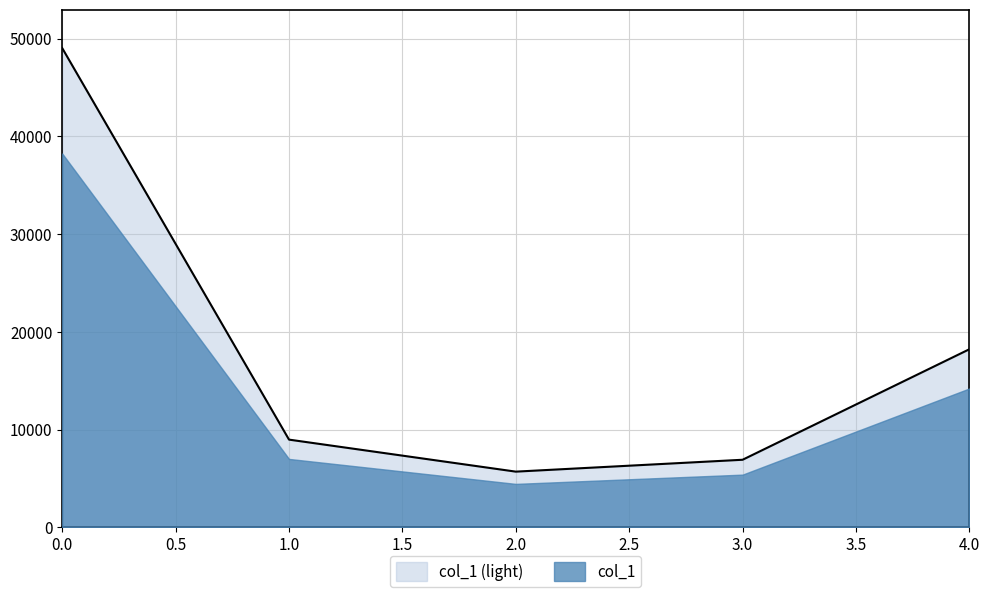

List the labels in order of value, smallest first.

2, 3, 1, 4, 0